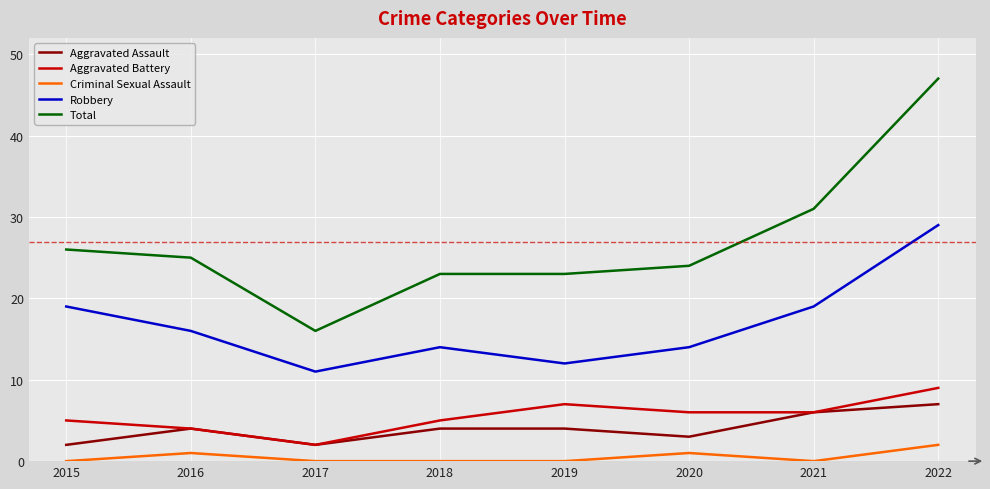

Which series has the largest total across all categories?

Total